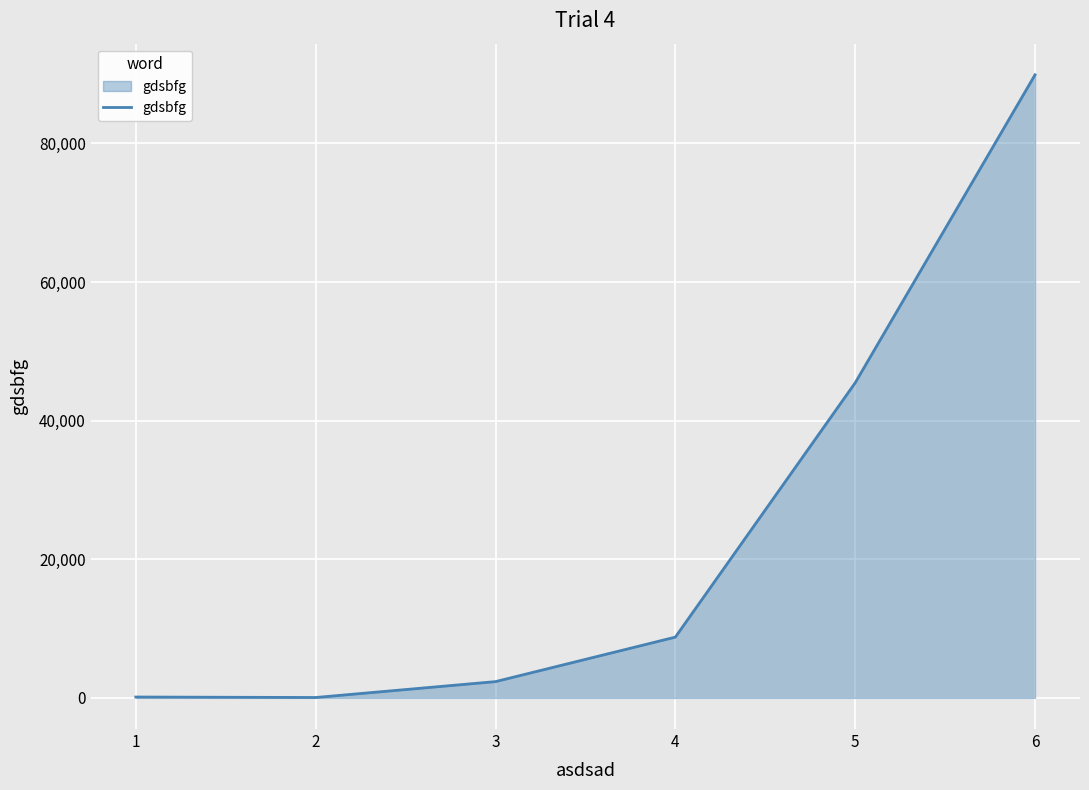

What is the greatest value displayed?

89889